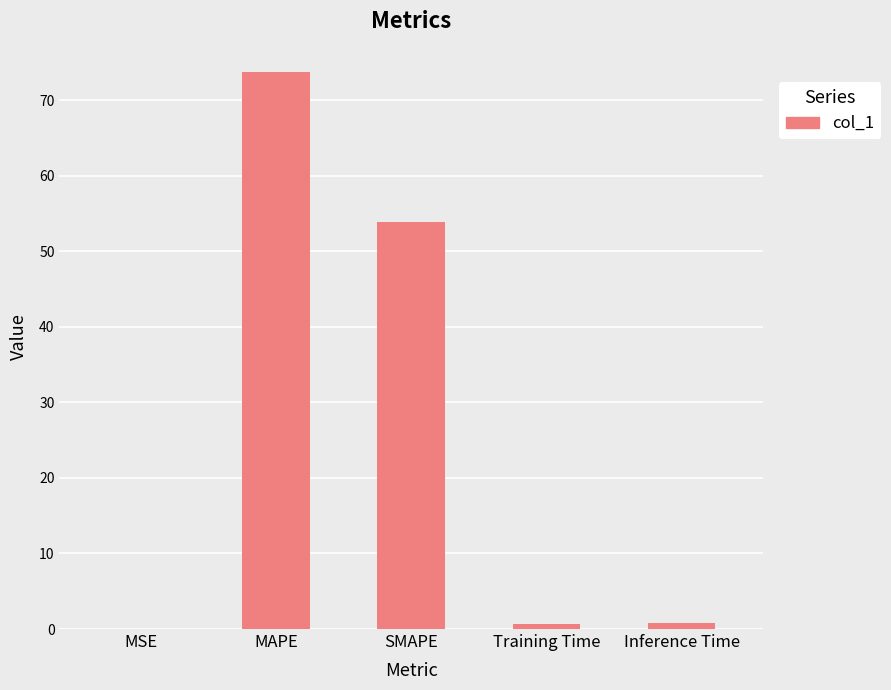

Which has a higher value, MAPE or Training Time?

MAPE